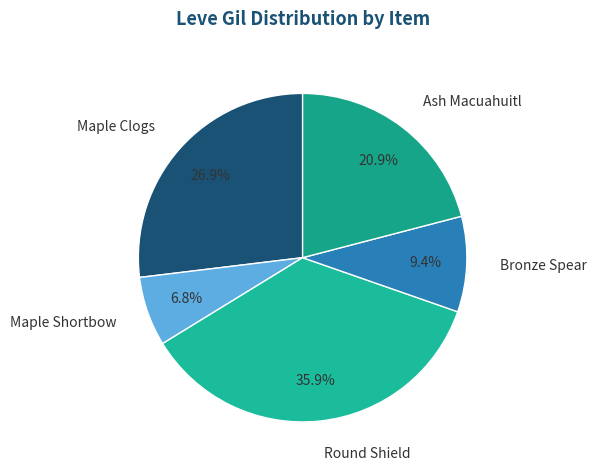

Do Bronze Spear and Maple Shortbow together represent more than half of the pie?

No